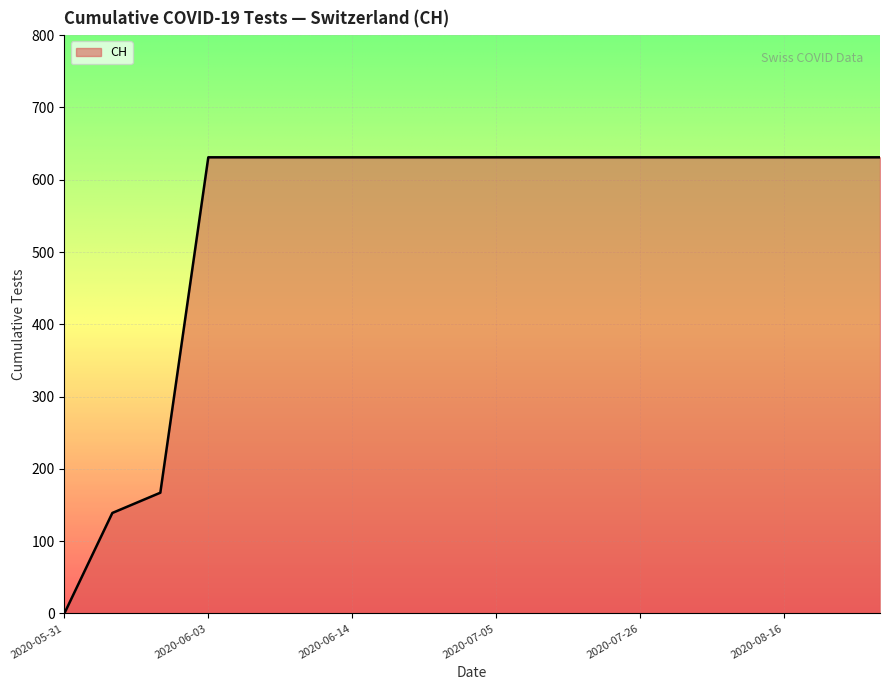

What is the sum of the values at 2020-08-09 and 2020-07-26?

1262